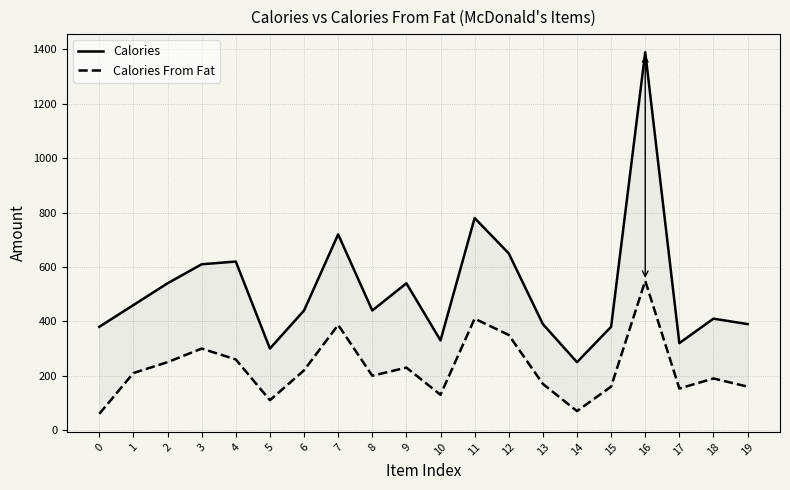

List the labels in order of Calories value, largest first.

16, 11, 7, 12, 4, 3, 2, 9, 1, 6, 8, 18, 13, 19, 0, 15, 10, 17, 5, 14